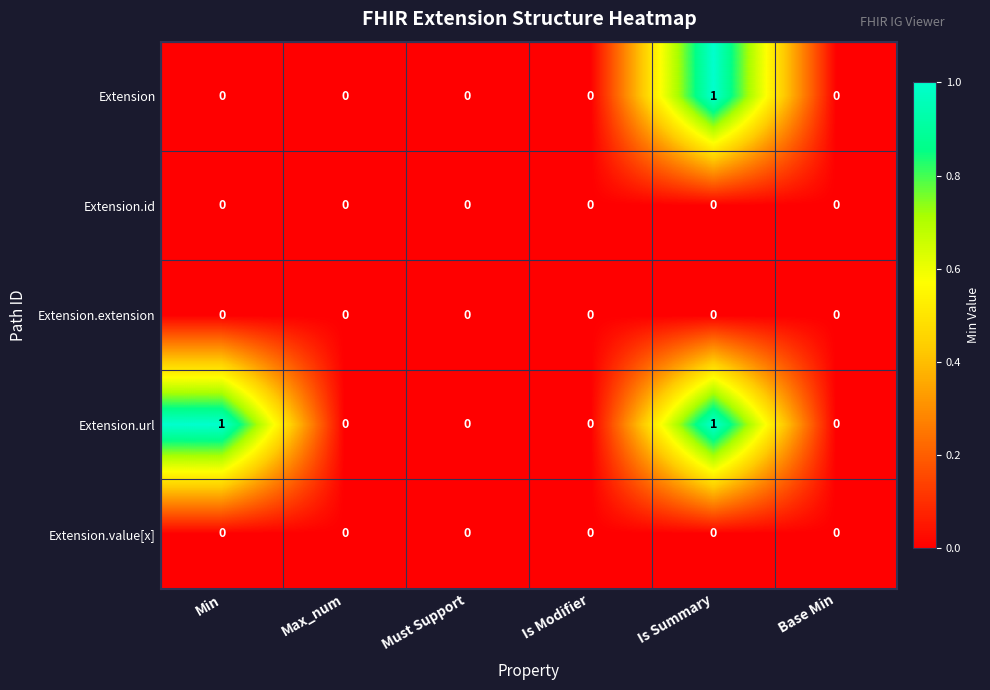

Count the Extension.url values in the range 0 to 1.

6